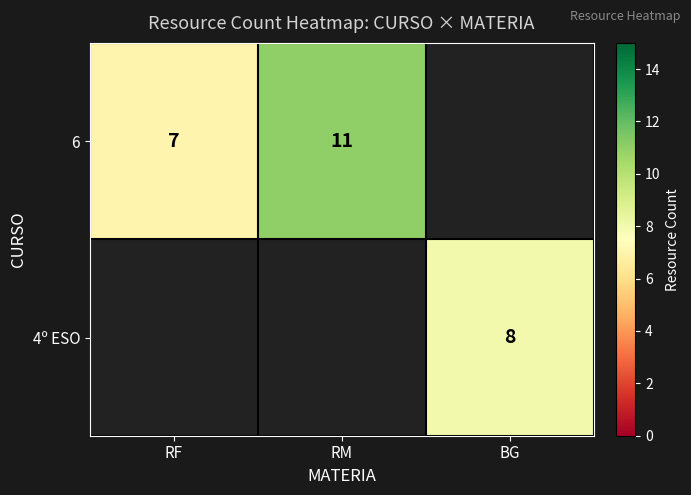

The 6 series shows 19 at RM. True or false?

False